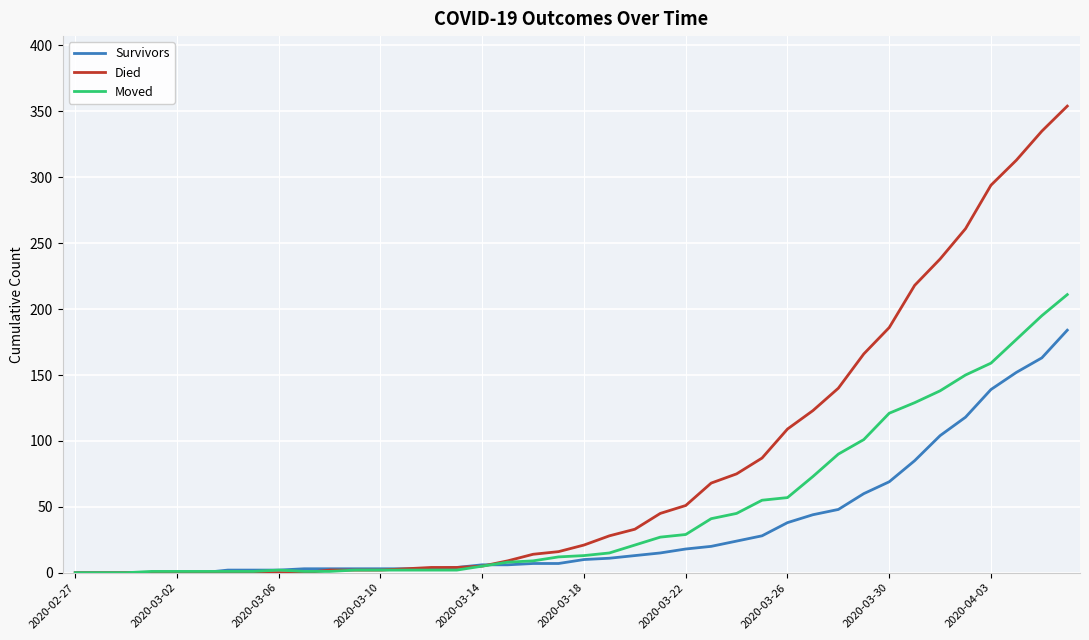

Rank the series by their maximum value, from lowest to highest.

Survivors, Moved, Died